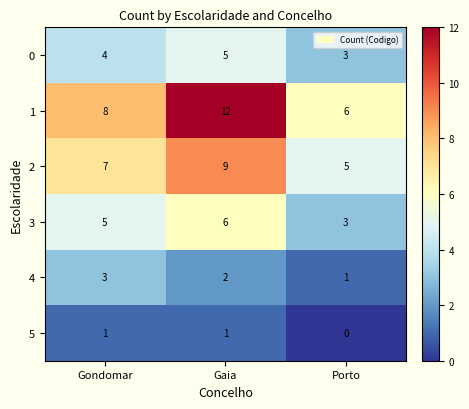

The 4 series shows 2 at Gaia. True or false?

True